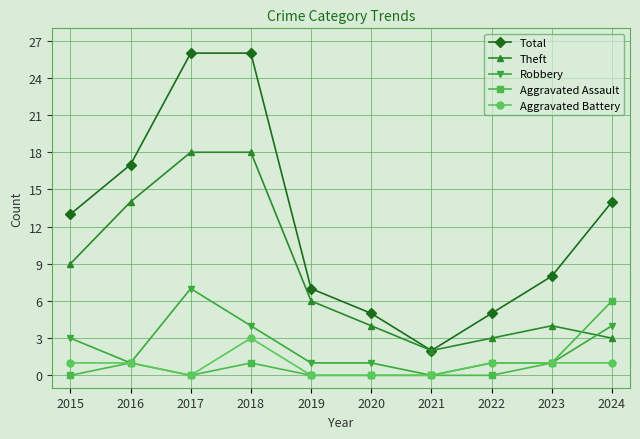

In Theft, how many points are lower than both neighbors (excluding endpoints)?

1